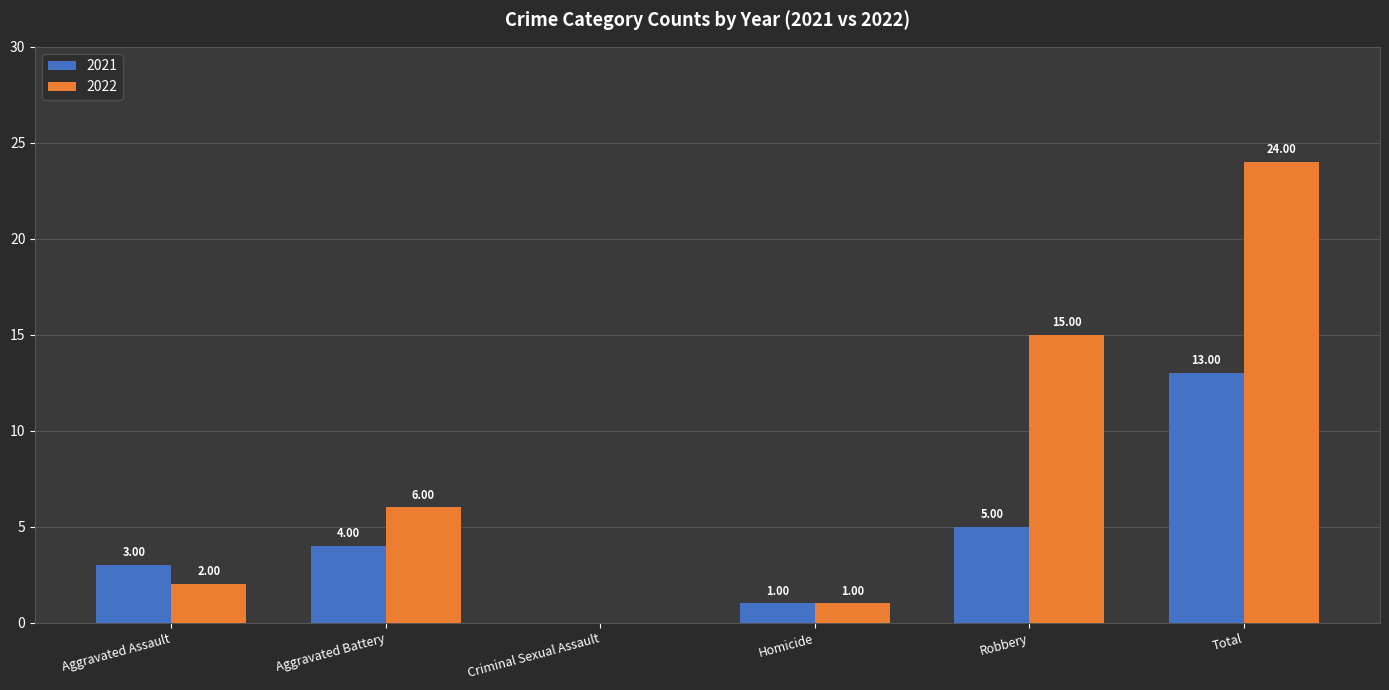

Reading left to right, what are all the values shown in this chart?

2021: Aggravated Assault=3	Aggravated Battery=4	Criminal Sexual Assault=0	Homicide=1	Robbery=5	Total=13
2022: Aggravated Assault=2	Aggravated Battery=6	Criminal Sexual Assault=0	Homicide=1	Robbery=15	Total=24